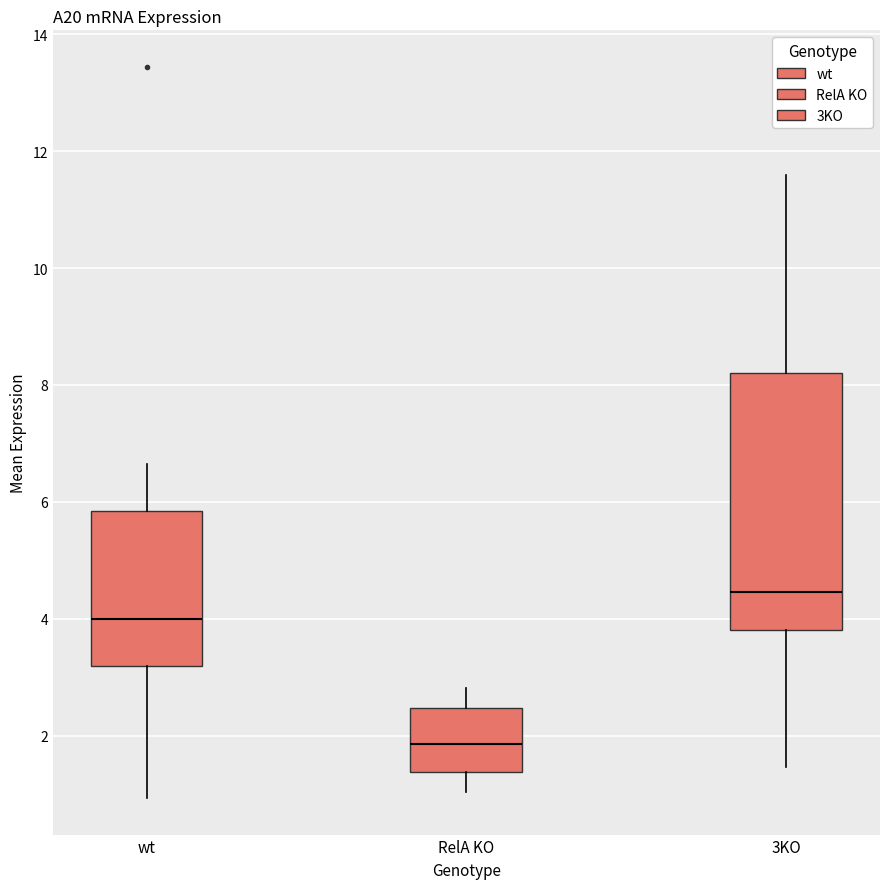

Which box's median line is the lowest?

RelA KO